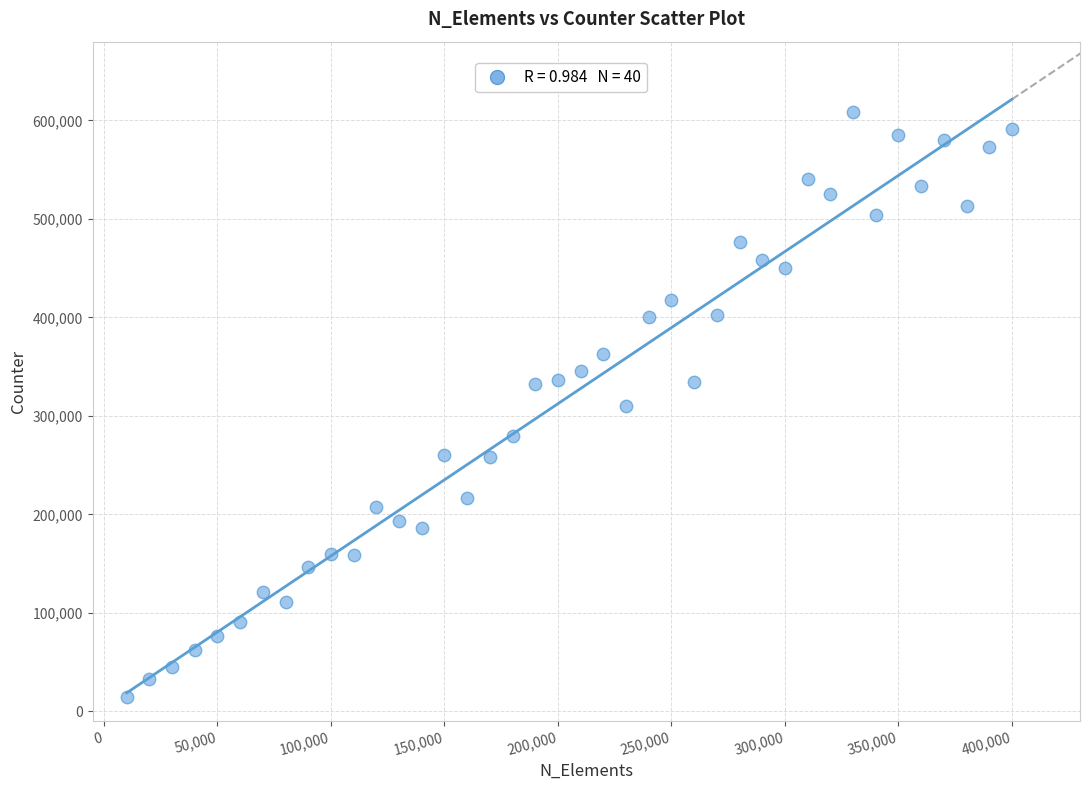

What is the range of X values (max minus min)?

390000